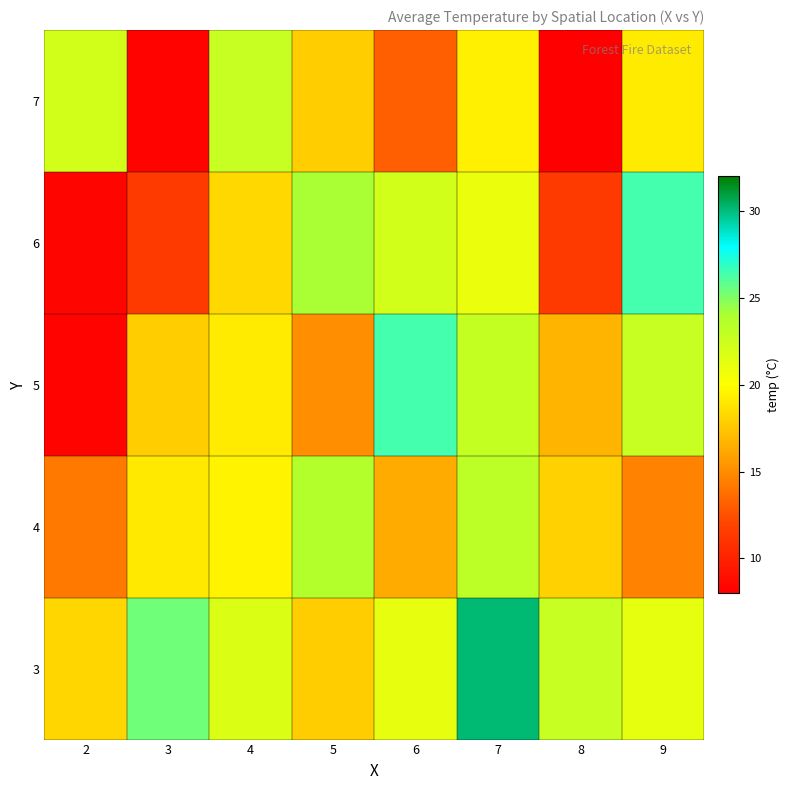

What is the spread (max minus min) of values at 2?

14.0